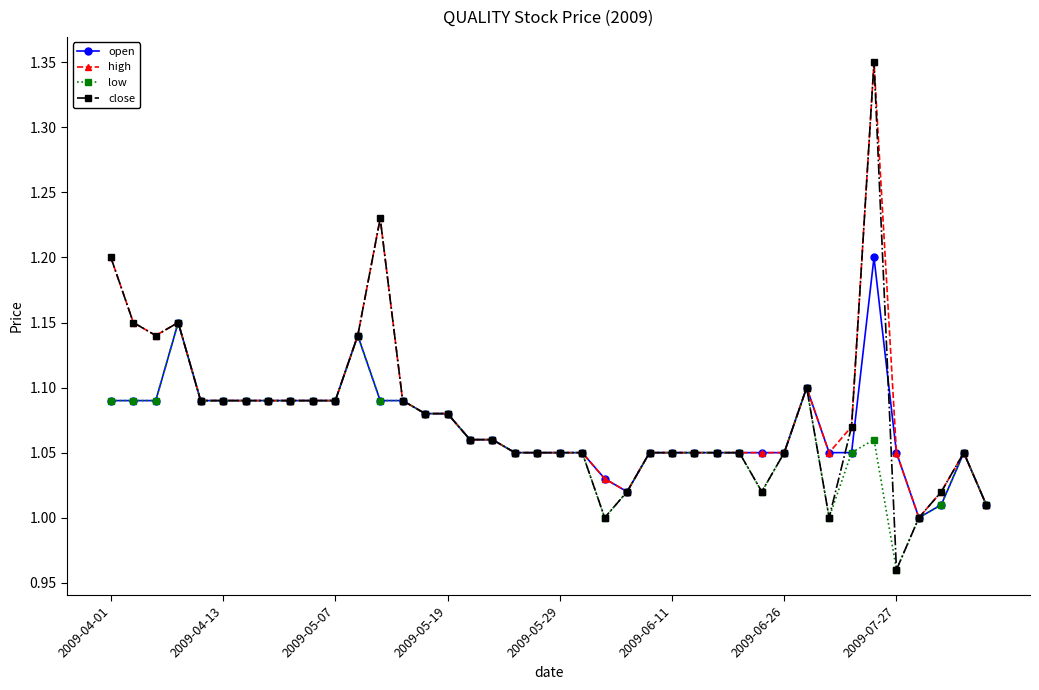

True or false: high has more than 2 points higher than both neighbors.

True